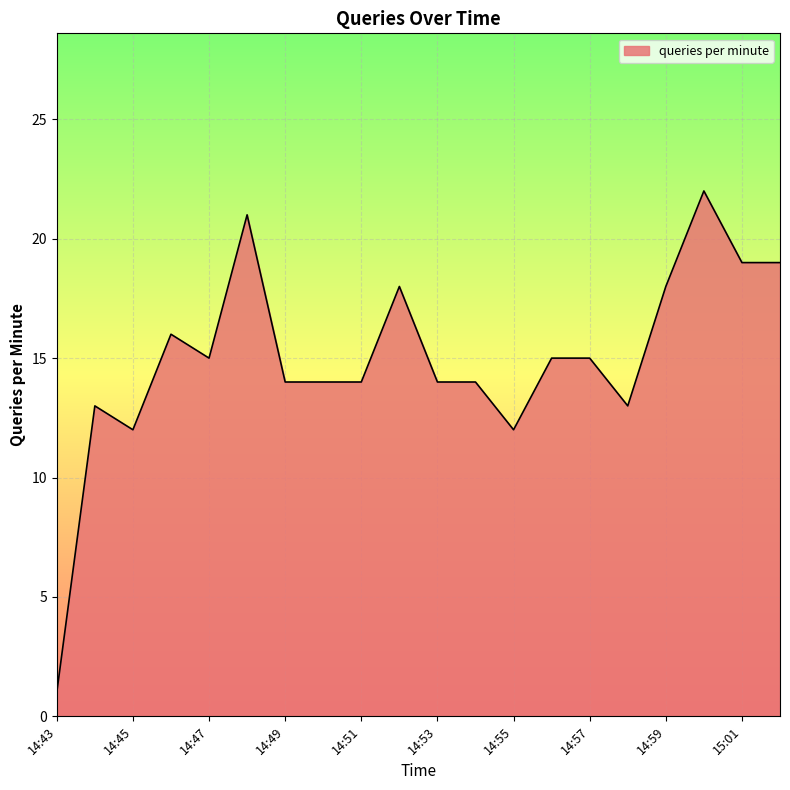

What is the difference between the maximum and minimum values?

21